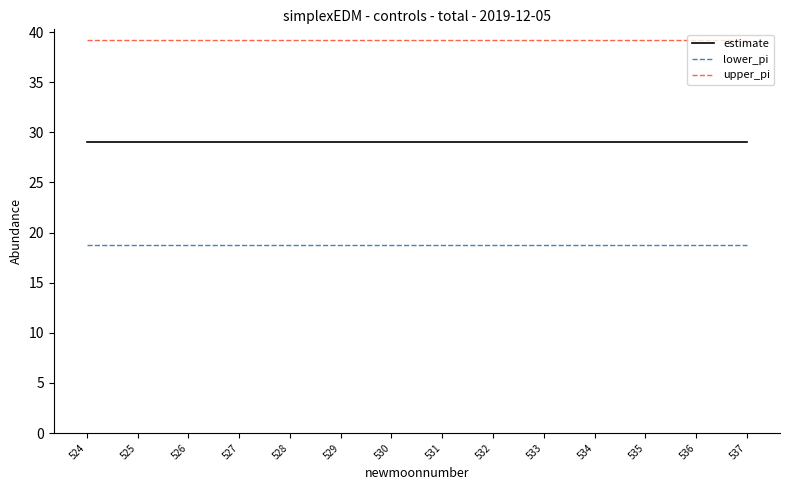

True or false: estimate and lower_pi cross at least once.

False